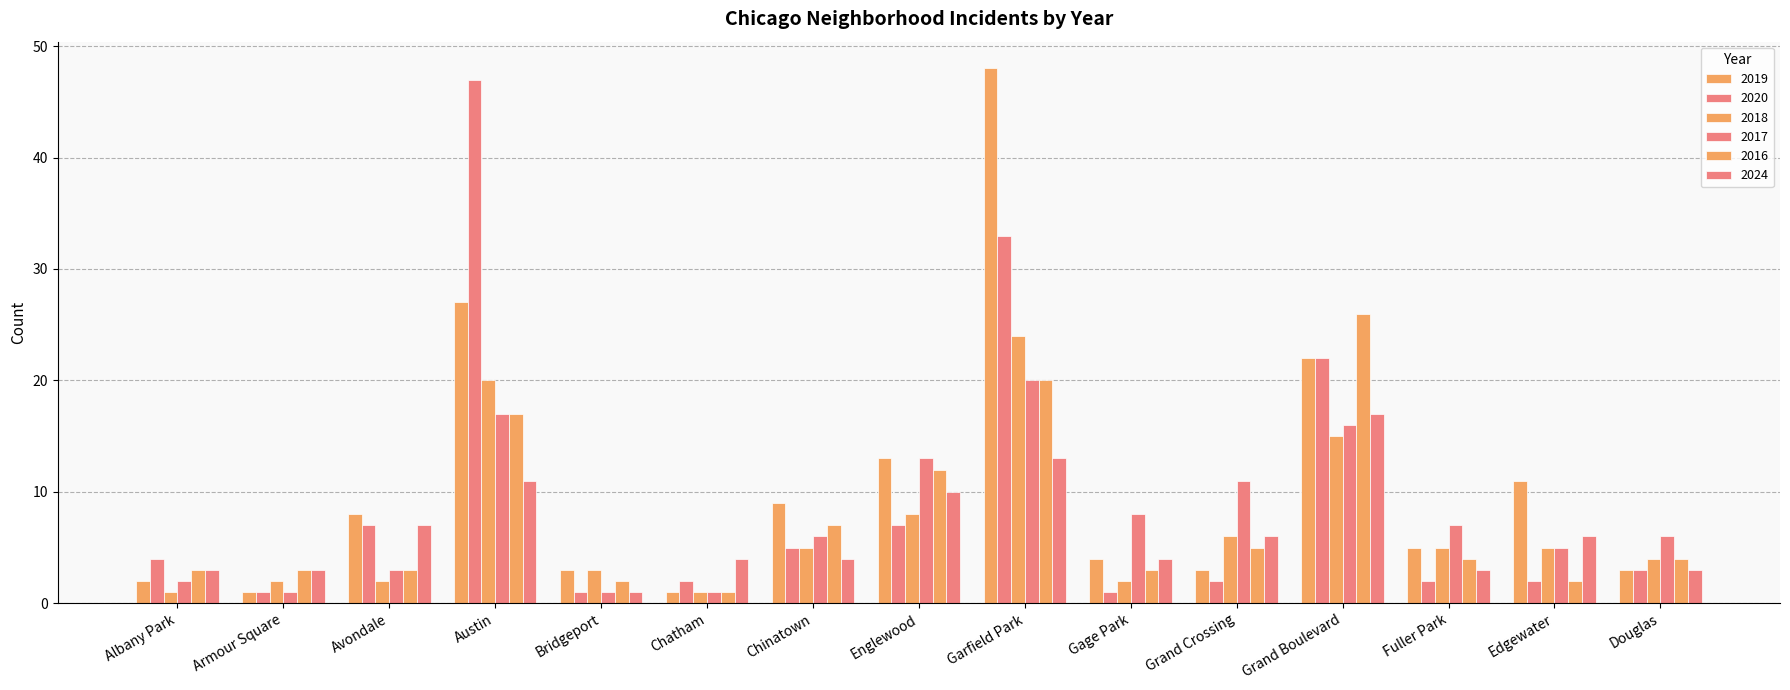

How many data points does each series have?

15